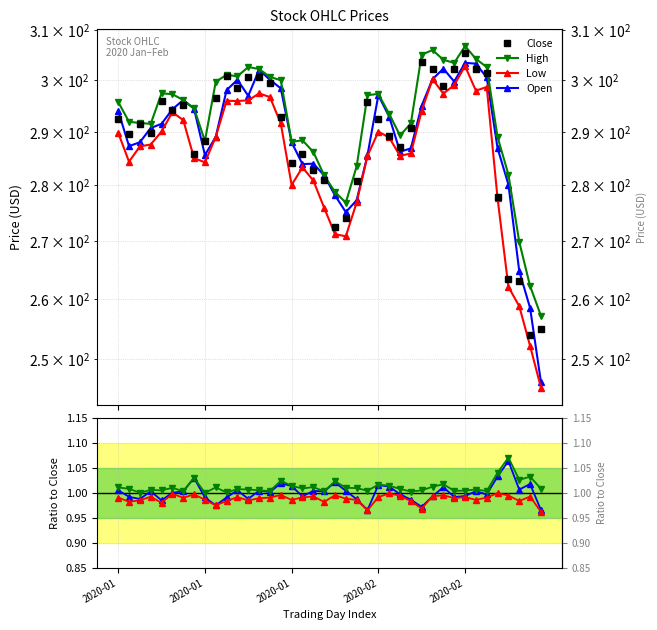

Read the High value at 28.

1.0